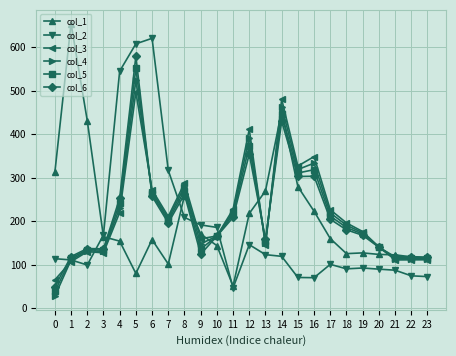

What is the value of the col_1 point at the 13th from the left?

217.8